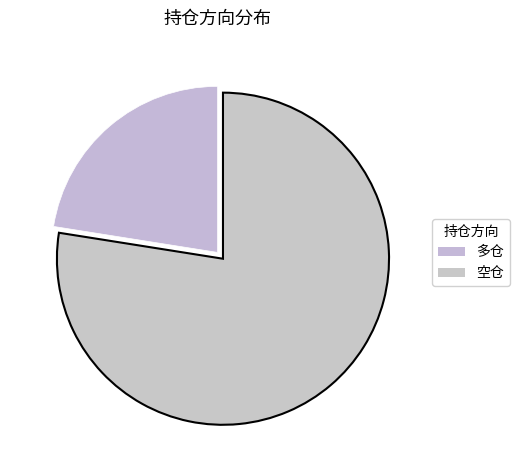

Which has a higher value, 多仓 or 空仓?

空仓